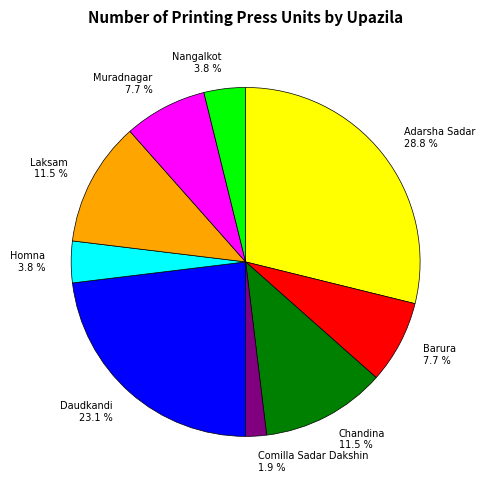

To the nearest percent, what percentage of the pie is Adarsha Sadar?

29%